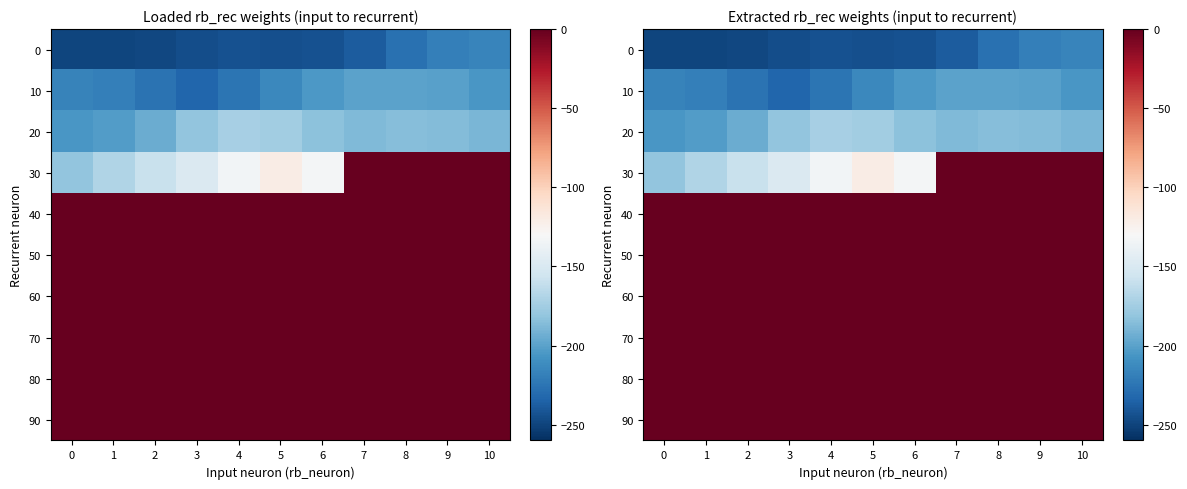

How many data points in 30 are less than -132?

6